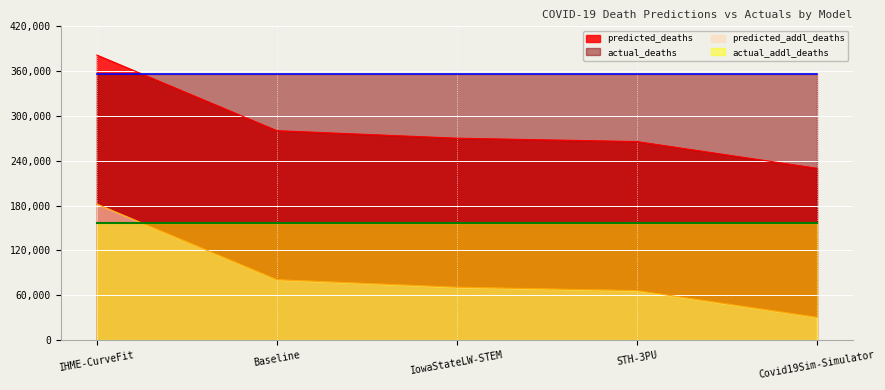

Which series has the largest total across all categories?

actual_deaths